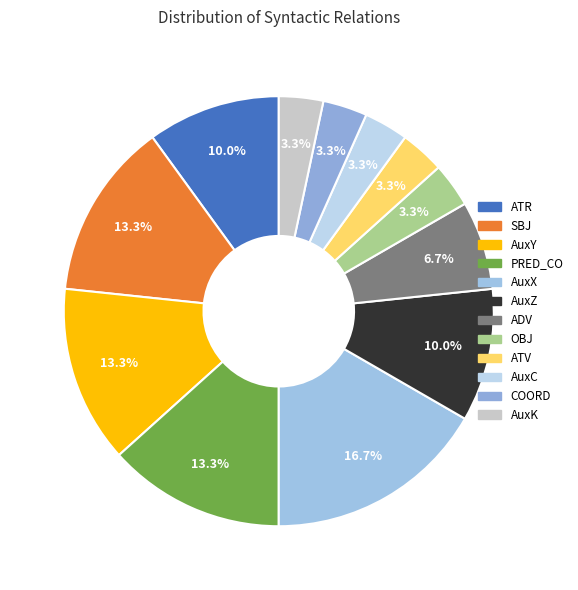

How many segments does this pie chart have?

12